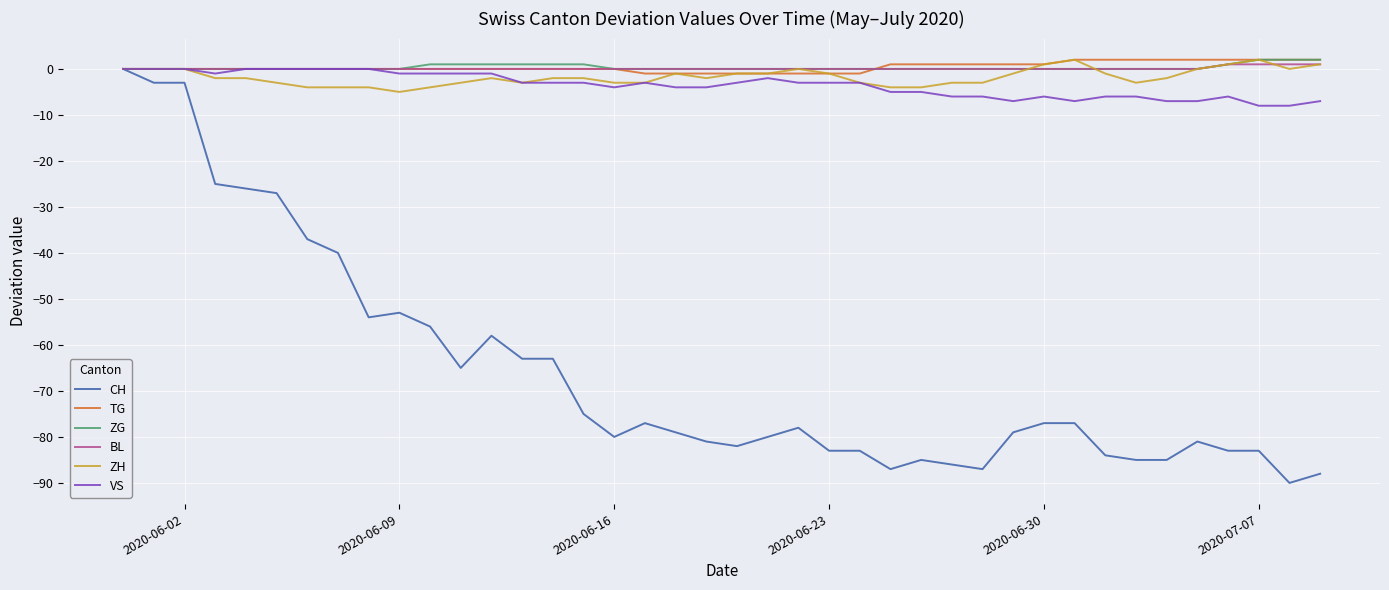

What is the smallest value displayed?

-90